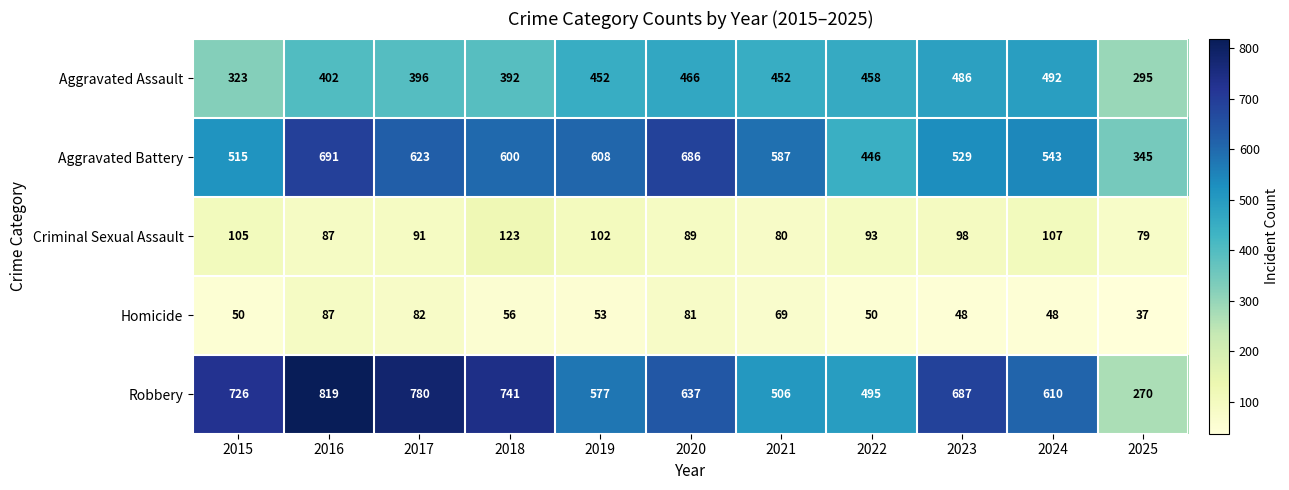

The value of Criminal Sexual Assault at 2024 is 46. True or false?

False